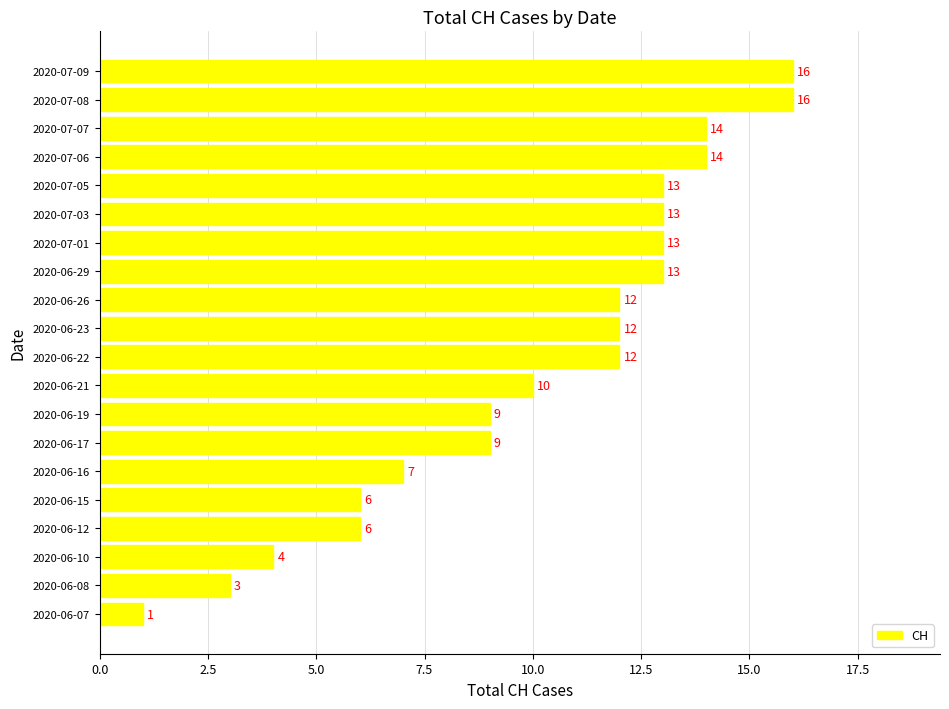

Where is the data nearest to the value 8?

2020-06-16